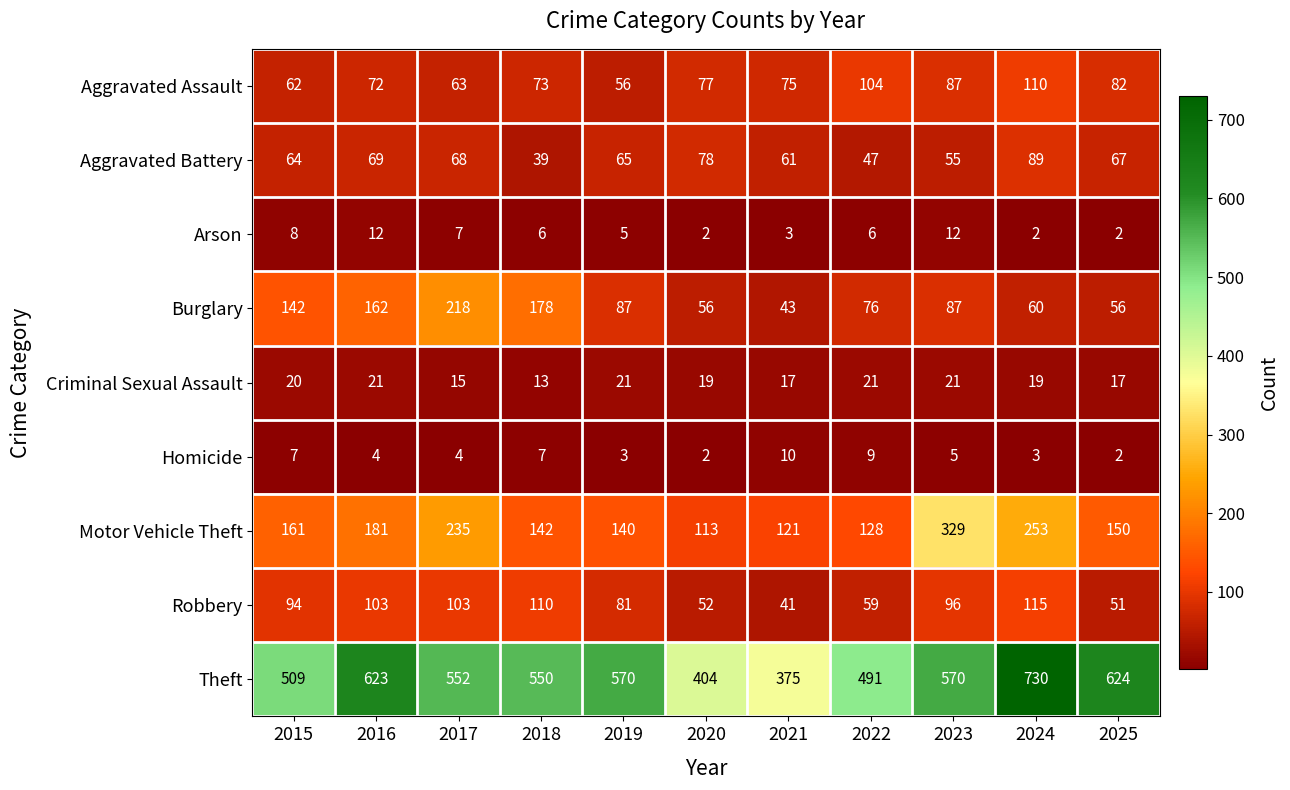

Is the value of Robbery at 2016 greater than the value of Motor Vehicle Theft at 2022?

No